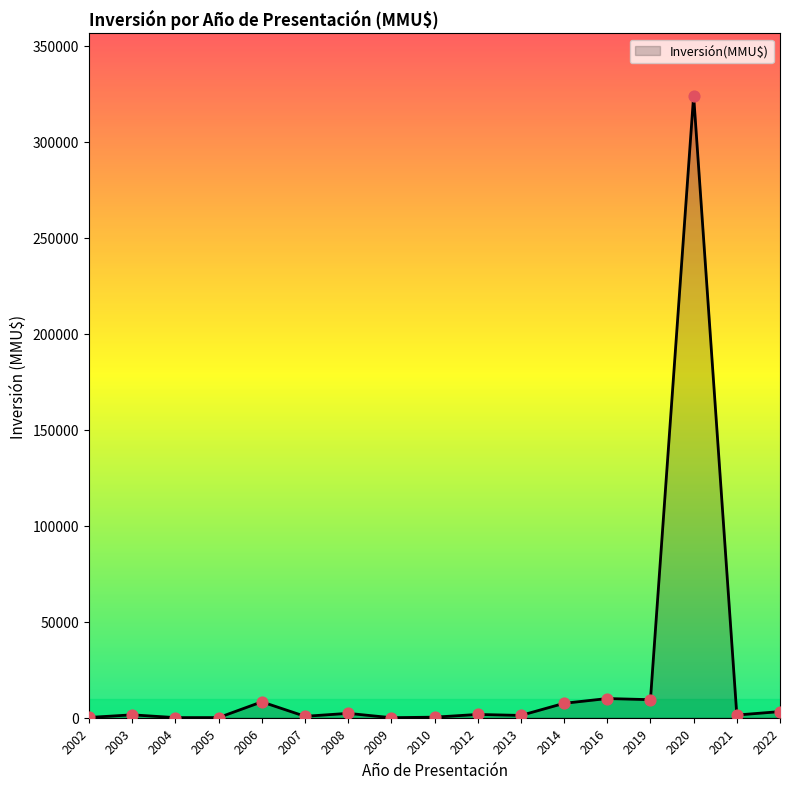

Which has a higher value, 2019 or 2007?

2019